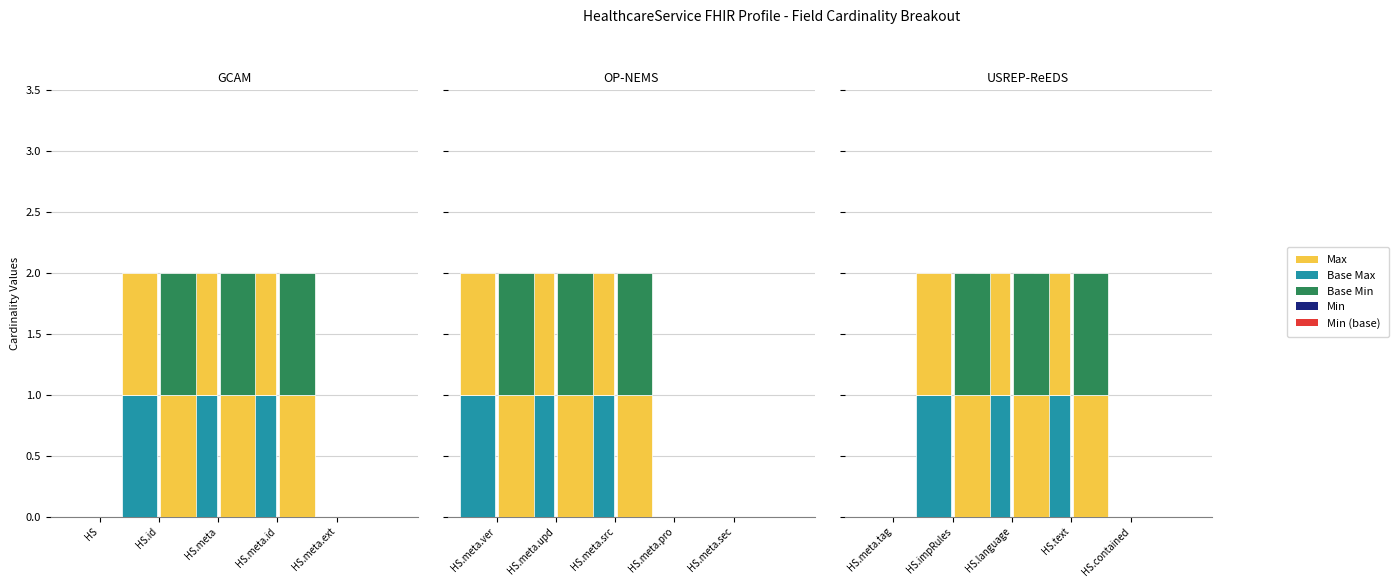

Rank the series at HealthcareService.meta.versionId from lowest to highest value.

Min, Base Min, Max, Base Max